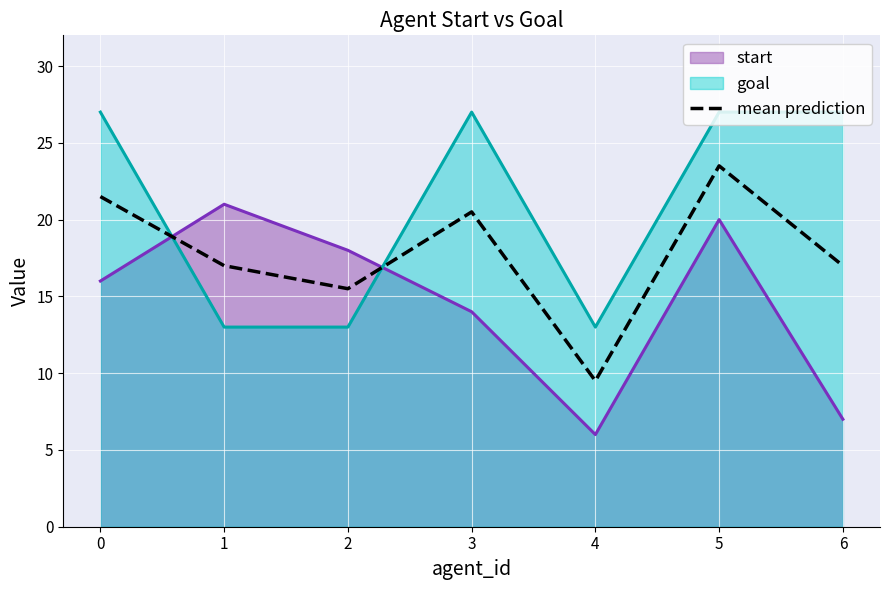

The value at 3 is 11.8. True or false?

False